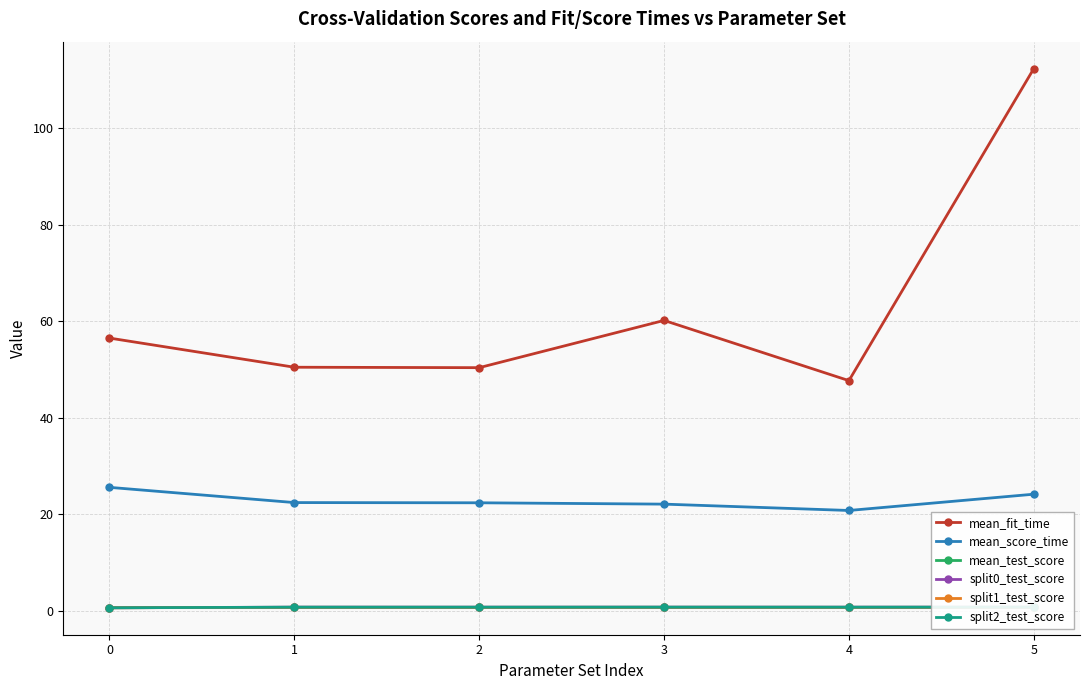

Reading right to left, list all the values displayed in this chart.

mean_fit_time: 5=112.3	4=47.7	3=60.1	2=50.4	1=50.4	0=56.5
mean_score_time: 5=24.1	4=20.8	3=22.1	2=22.3	1=22.4	0=25.5
mean_test_score: 5=0.7	4=0.7	3=0.7	2=0.7	1=0.7	0=0.6
split0_test_score: 5=0.7	4=0.7	3=0.7	2=0.7	1=0.7	0=0.6
split1_test_score: 5=0.7	4=0.7	3=0.7	2=0.7	1=0.7	0=0.6
split2_test_score: 5=0.7	4=0.7	3=0.7	2=0.7	1=0.7	0=0.6